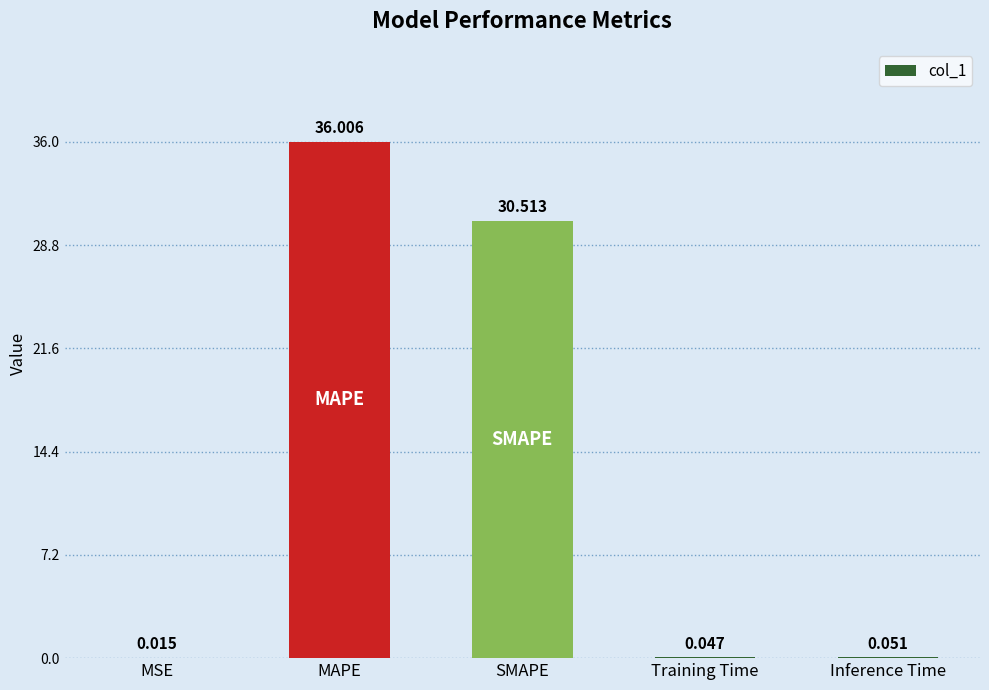

At which category does the chart reach its peak across all series?

MAPE